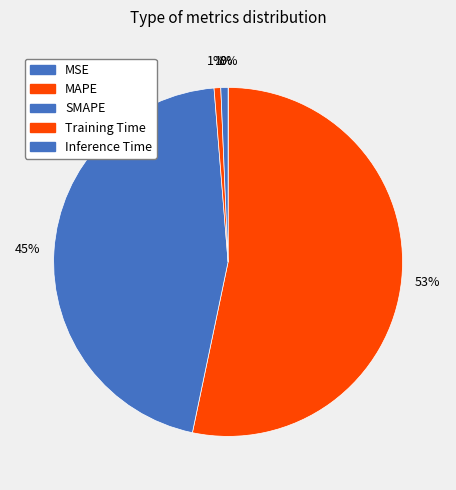

What is the change in value from MSE to SMAPE?

+29.3